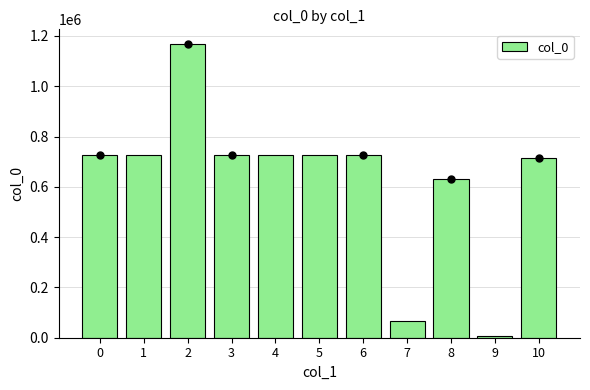

Is it true that the value at 1 is 1174160?

False